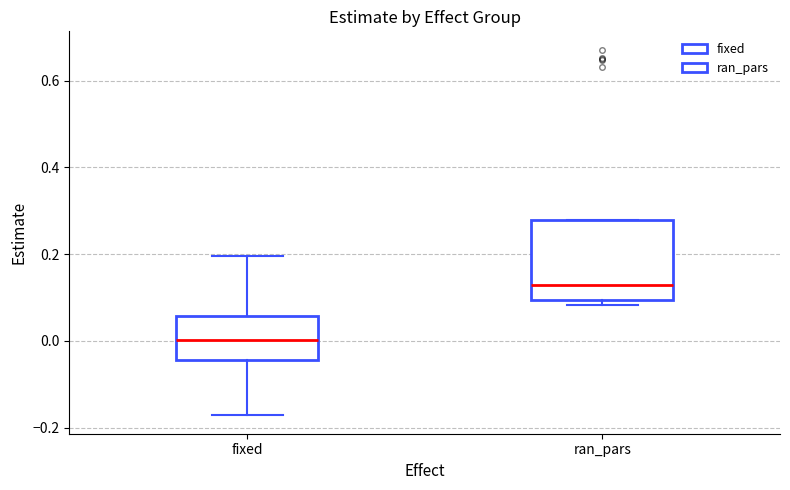

Reading left to right, transcribe this box plot: for each box, give where its median line is, the range the box spans, and where its two whiskers end, as read against the y-axis. The values are not printed on the chart, so give them approximately, as read against the axis.

fixed: median 0.00, box -0.04 to 0.06, whiskers -0.18 to 0.20
ran_pars: median 0.12, box 0.10 to 0.28, whiskers 0.08 to 0.28